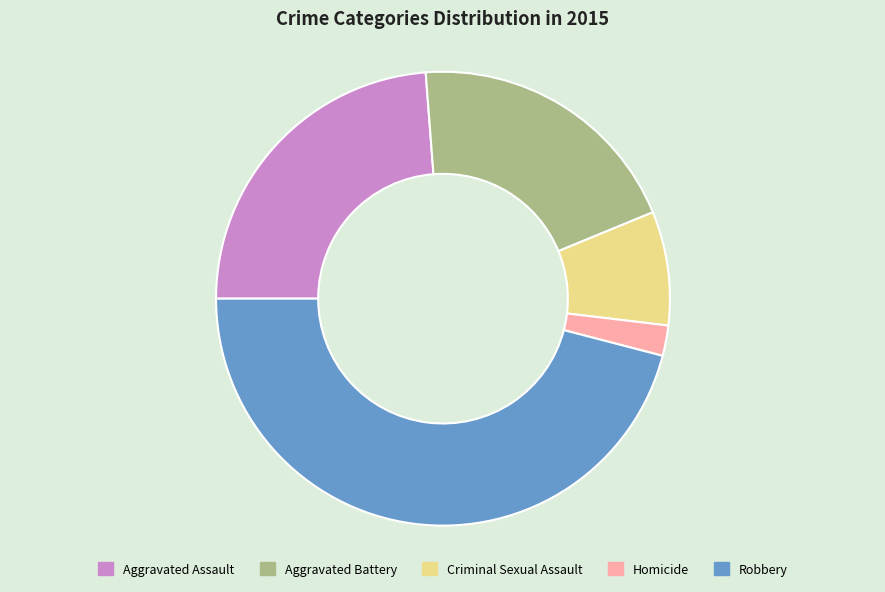

Do Robbery and Aggravated Assault together represent more than half of the pie?

Yes